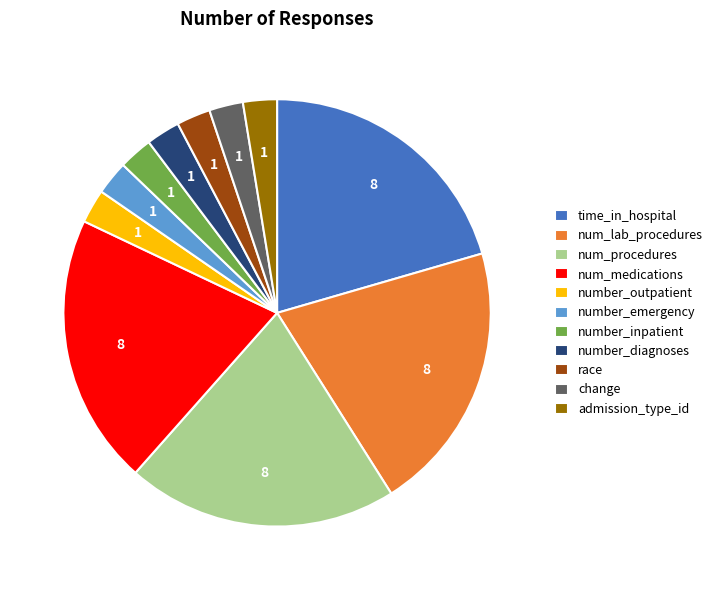

Does num_procedures represent more than half of the total?

No